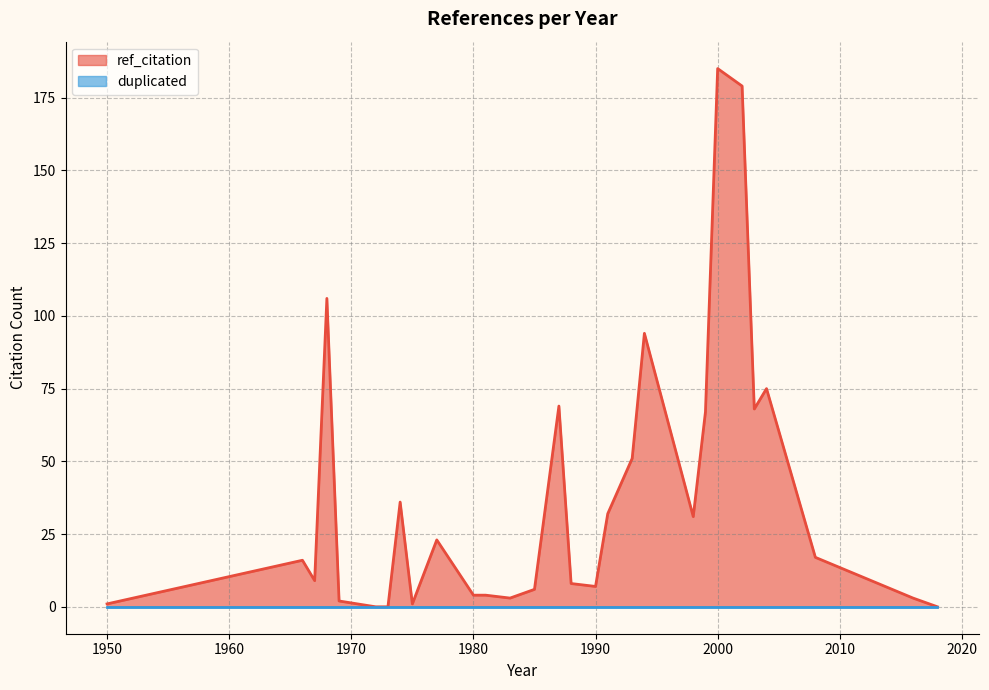

Which series has the widest spread of values?

ref_citation